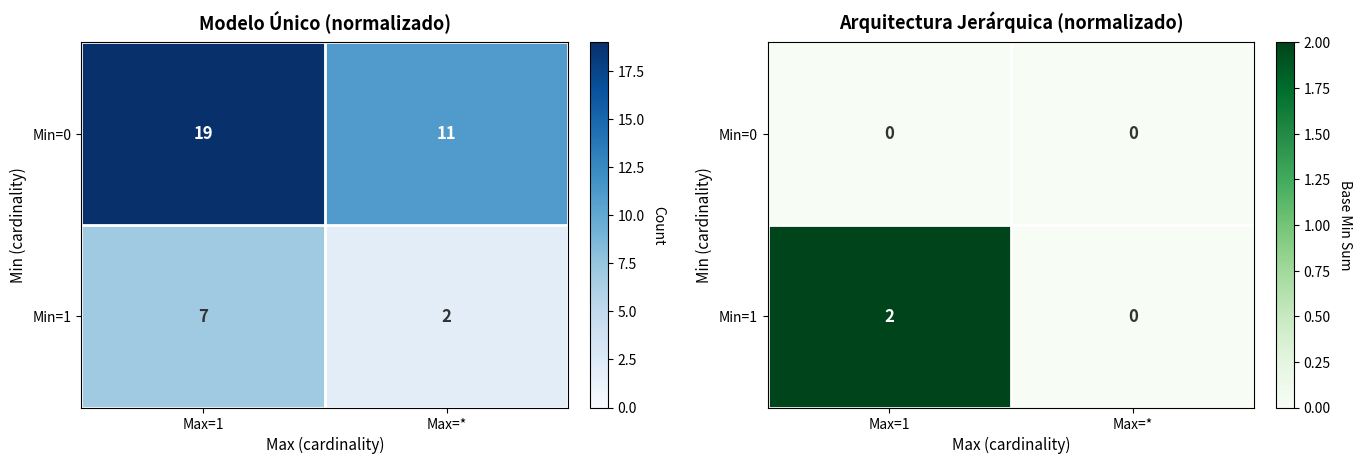

What is the sum of the Min=1 values at Max=* and Max=1?

2